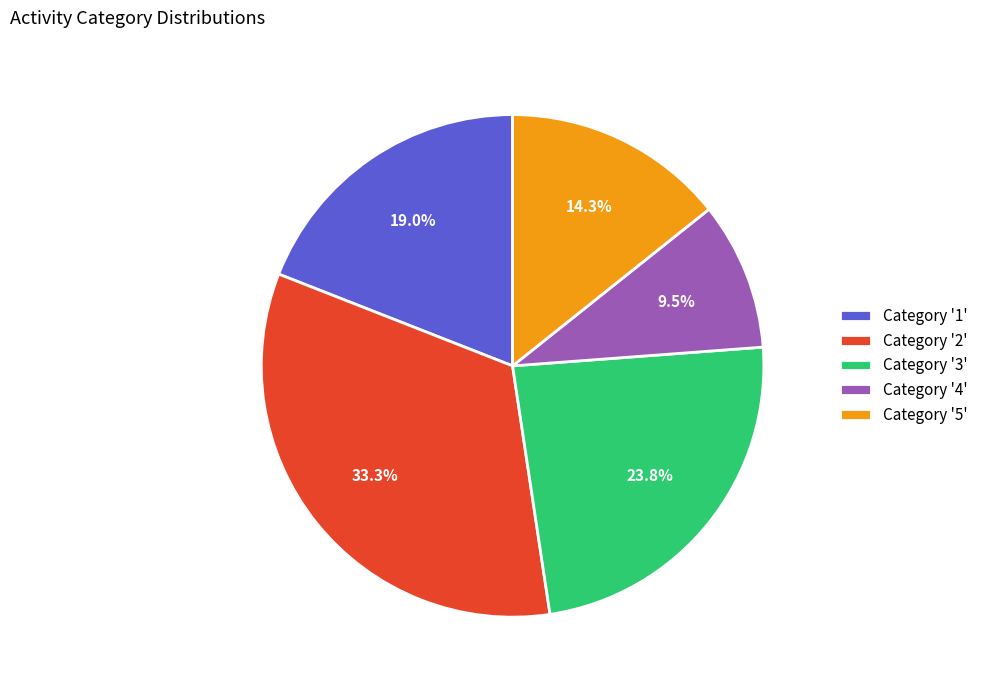

Which slice is the smallest?

Category '4'